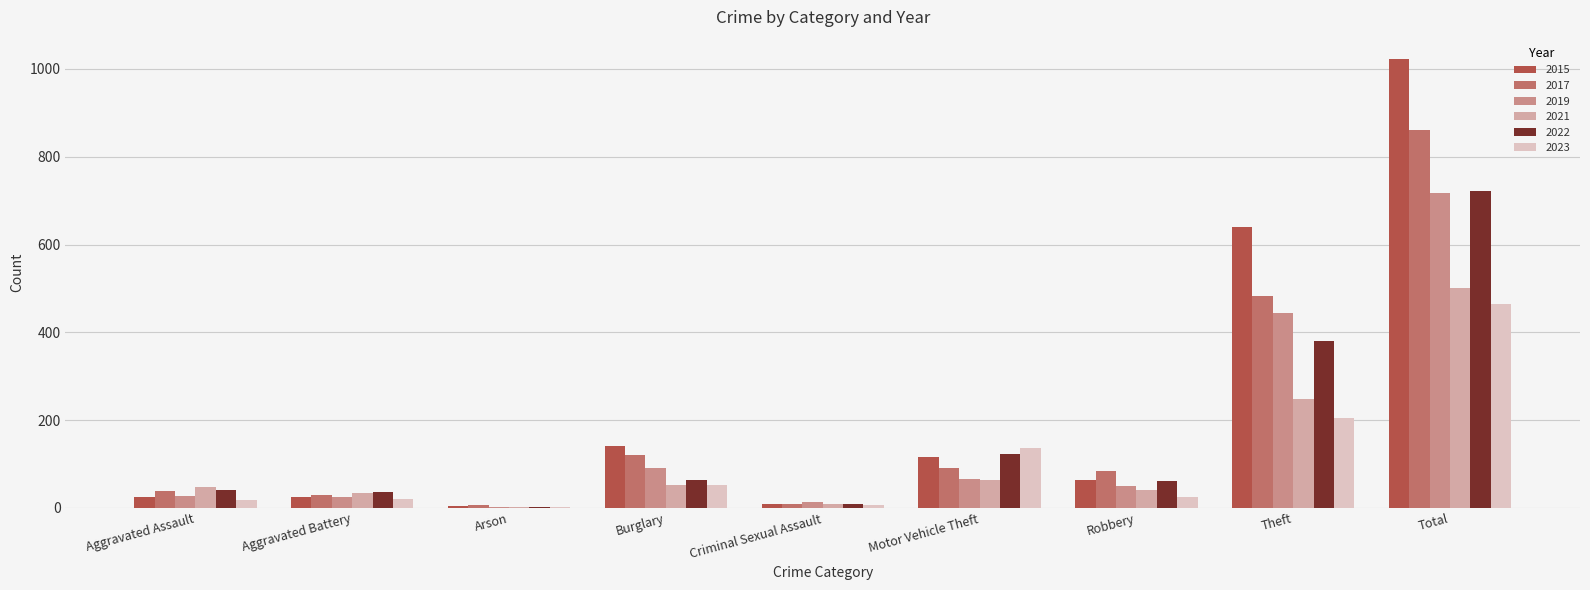

What is the maximum value shown in the chart?

1022